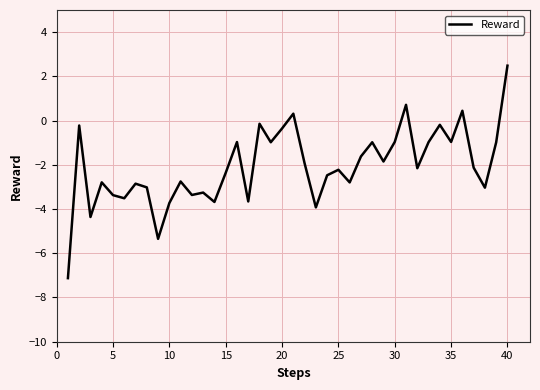

What is the difference between the maximum and minimum values?

9.6